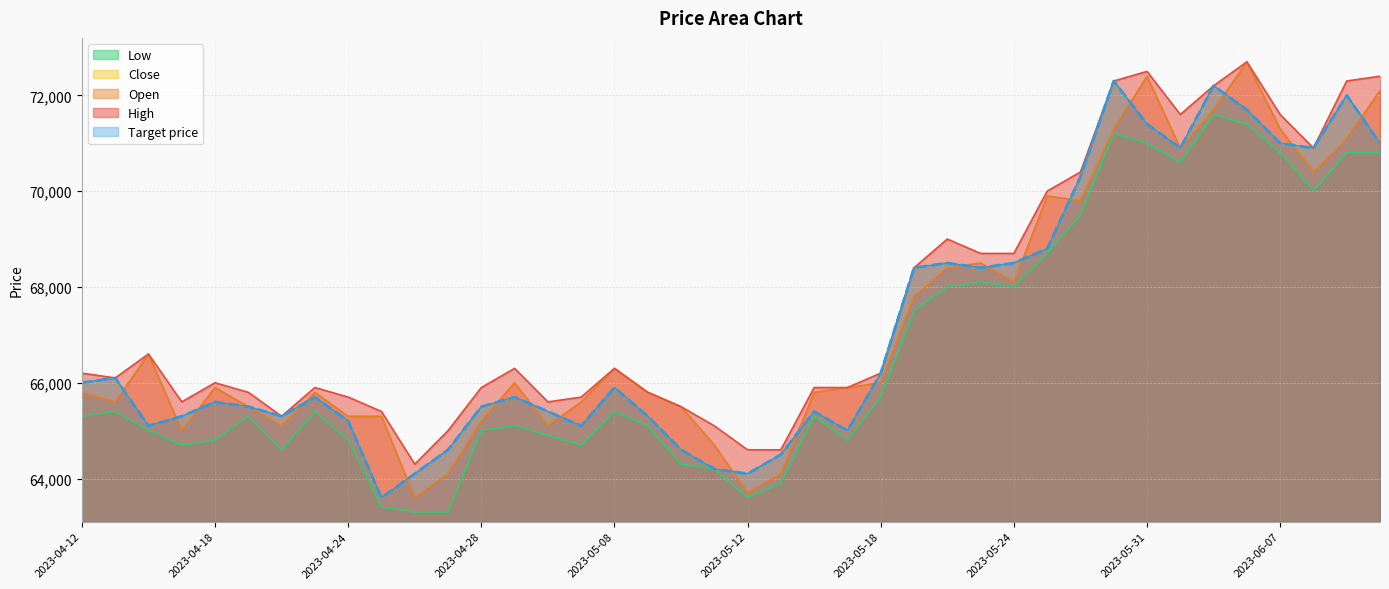

True or false: Open has more than 2 interior local peaks.

True